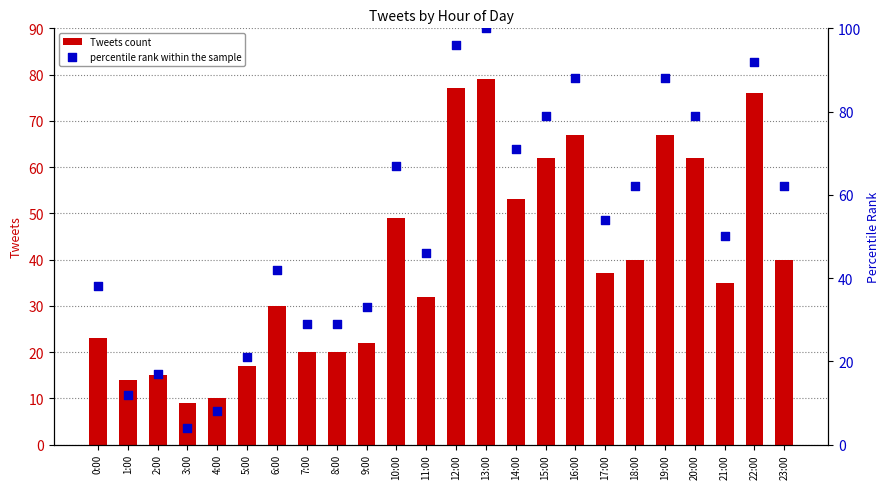

Which series contains the lowest Y value?

percentile rank within the sample